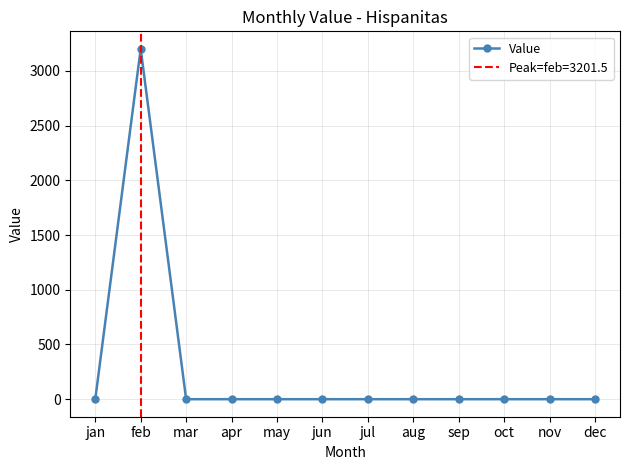

How many lines are shown in the chart?

1